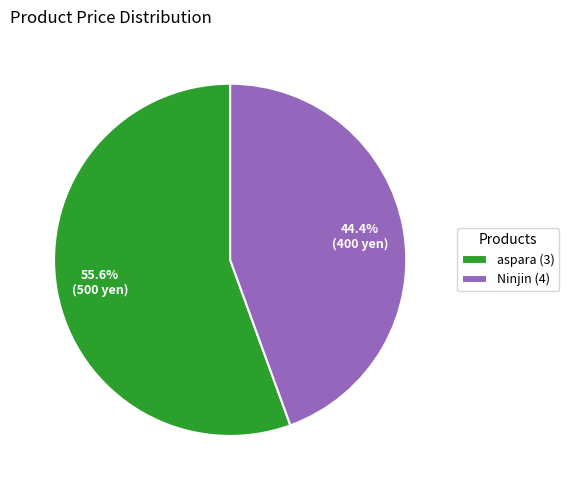

To the nearest percent, what is the combined percentage of Ninjin (4) and aspara (3)?

100%